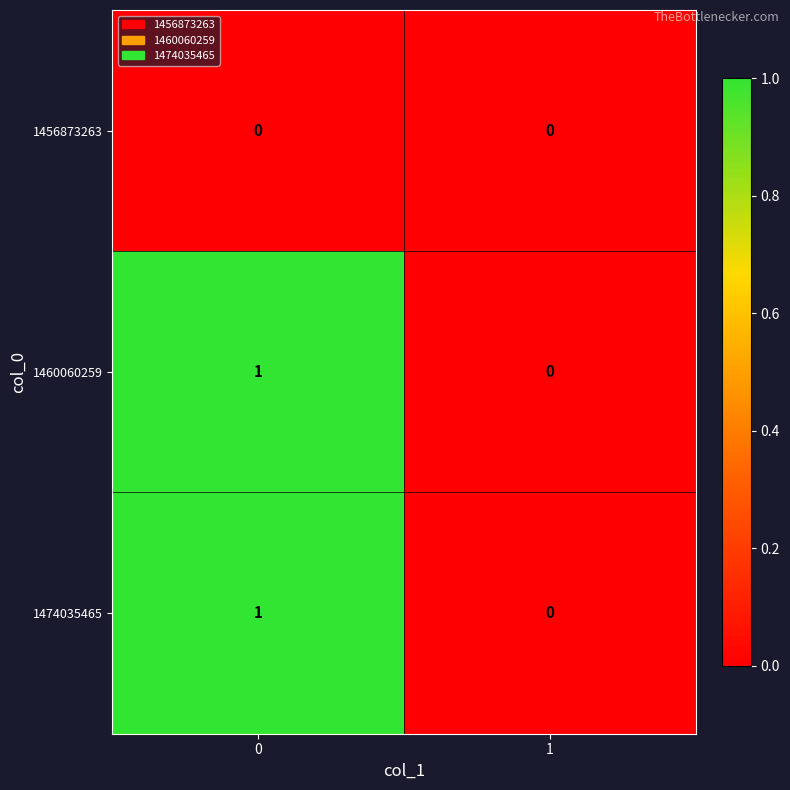

The value of 1456873263 at 1 is 0. True or false?

True